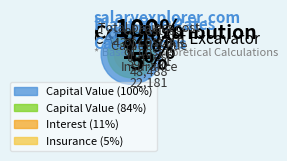

How many slices are in this pie chart?

4